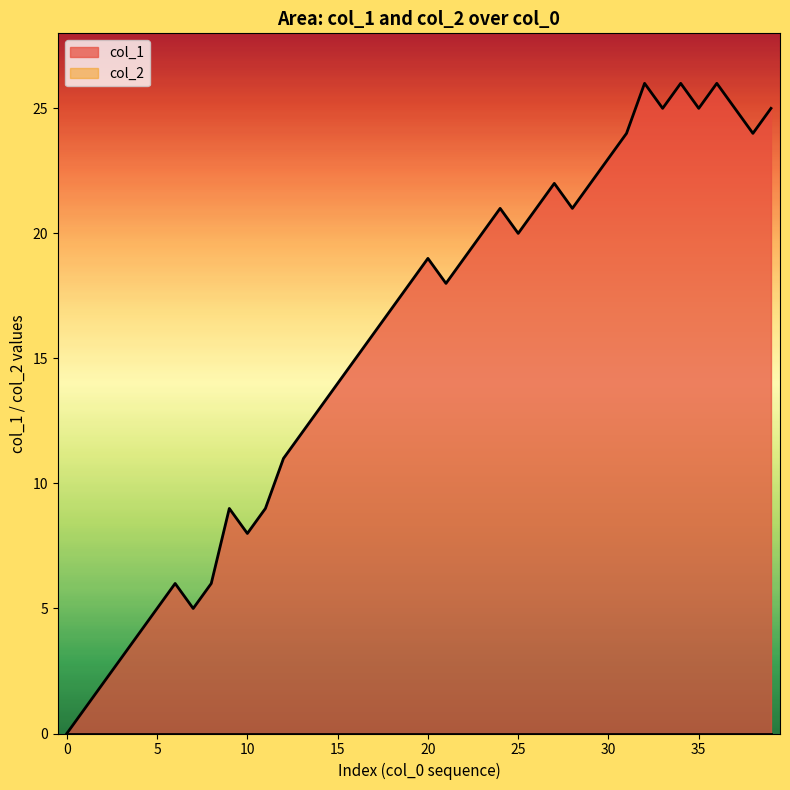

Which label corresponds to the largest value in the chart?

32